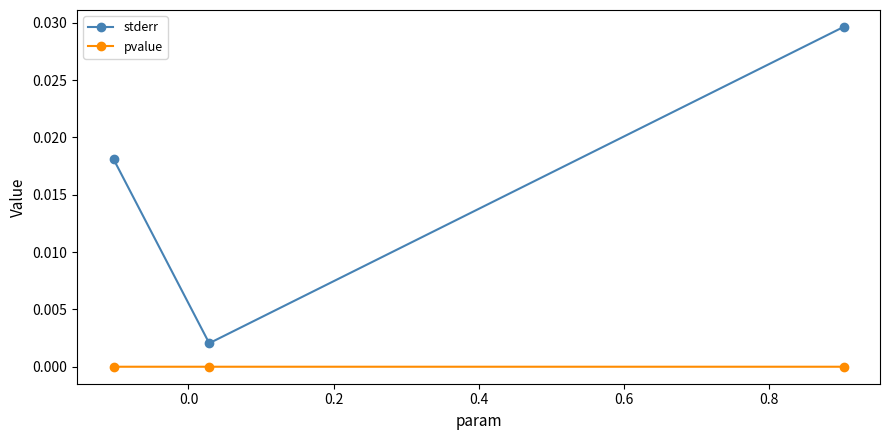

List the series in order of their overall mean, lowest first.

pvalue, stderr